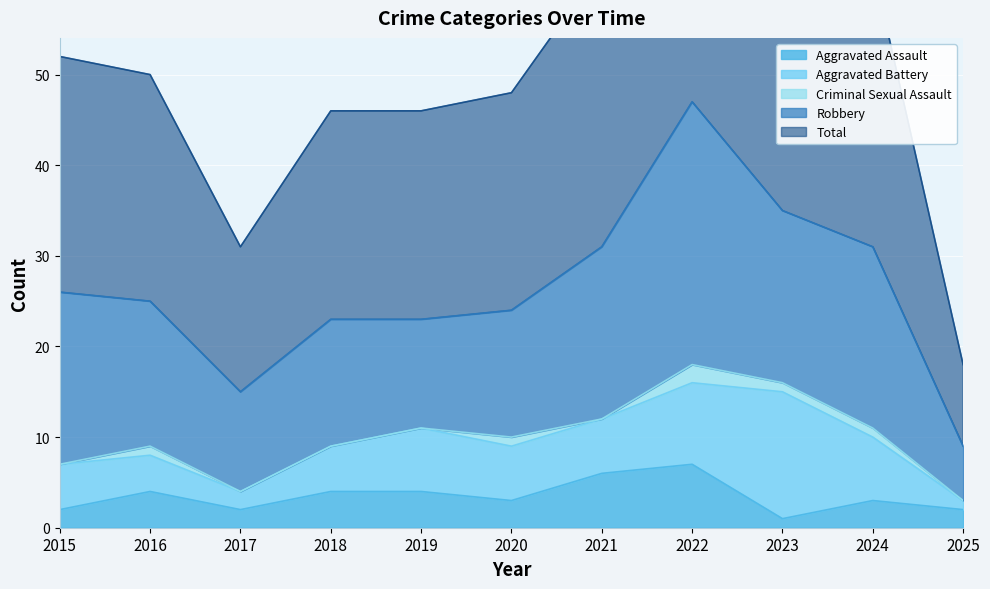

What is the spread (max minus min) of values at 2015?

26